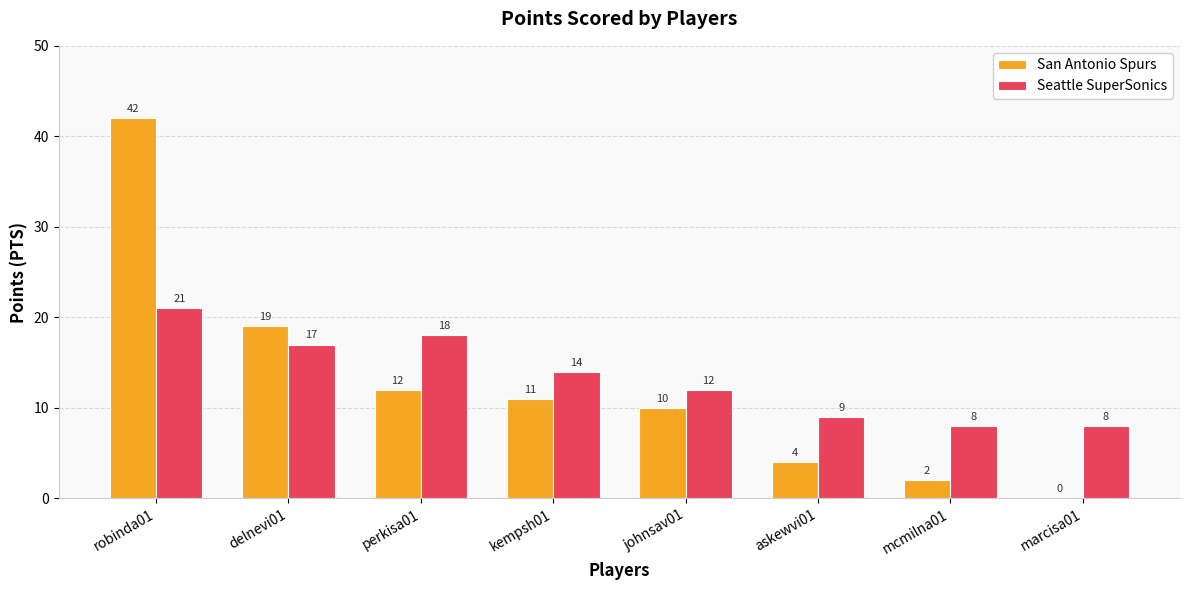

At which category is the sum across all series the highest?

robinda01